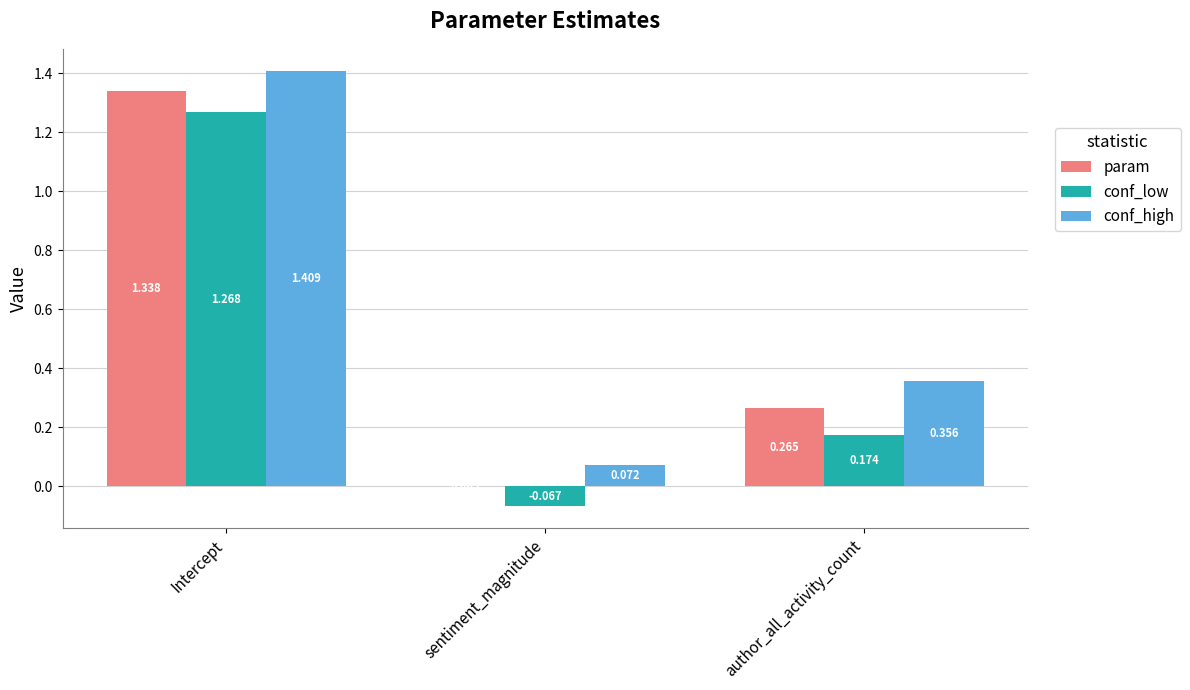

Is the value of param at Intercept greater than the value of conf_high at Intercept?

No